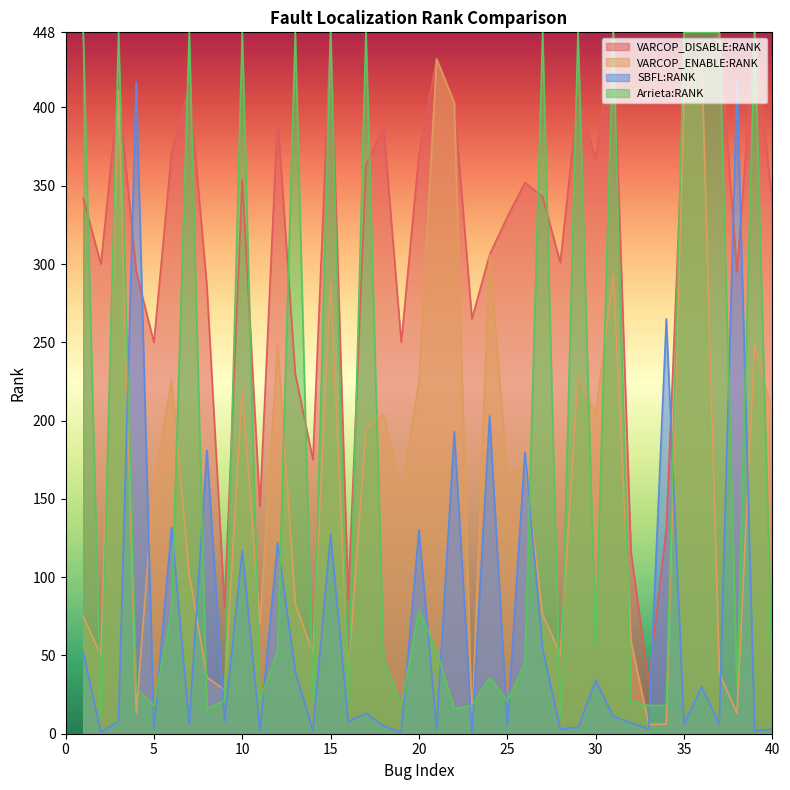

What is the minimum value for Arrieta:RANK?

11